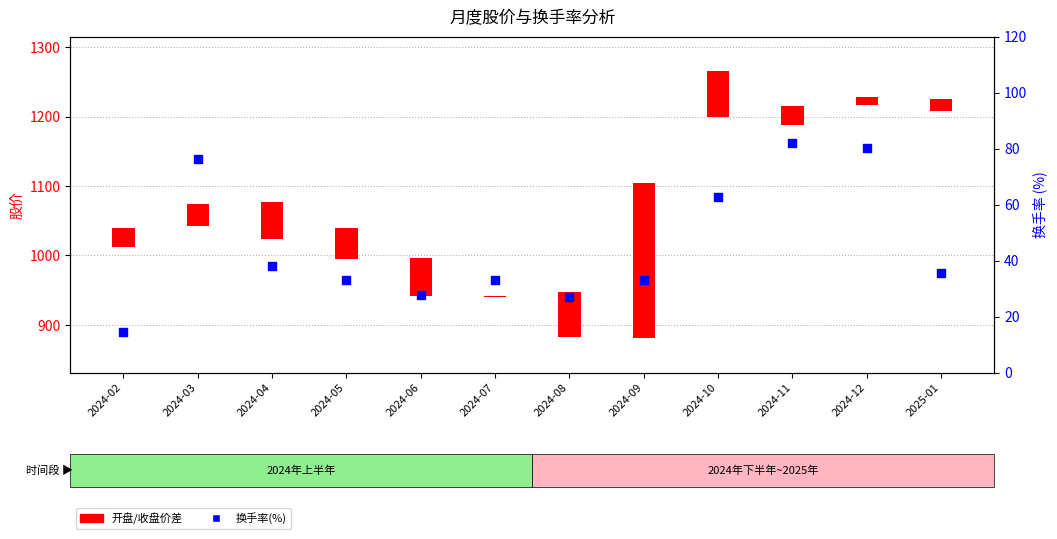

Which series reaches the maximum Y coordinate?

开盘/收盘价差